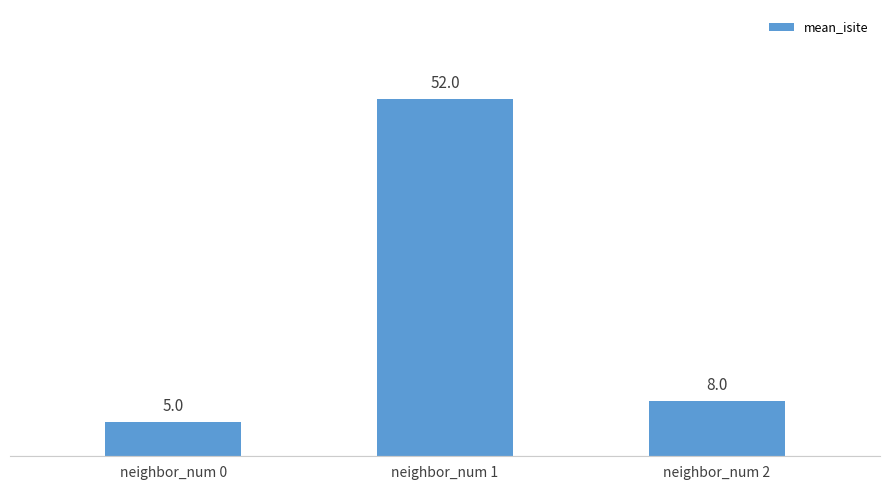

What is the sum of all values?

65